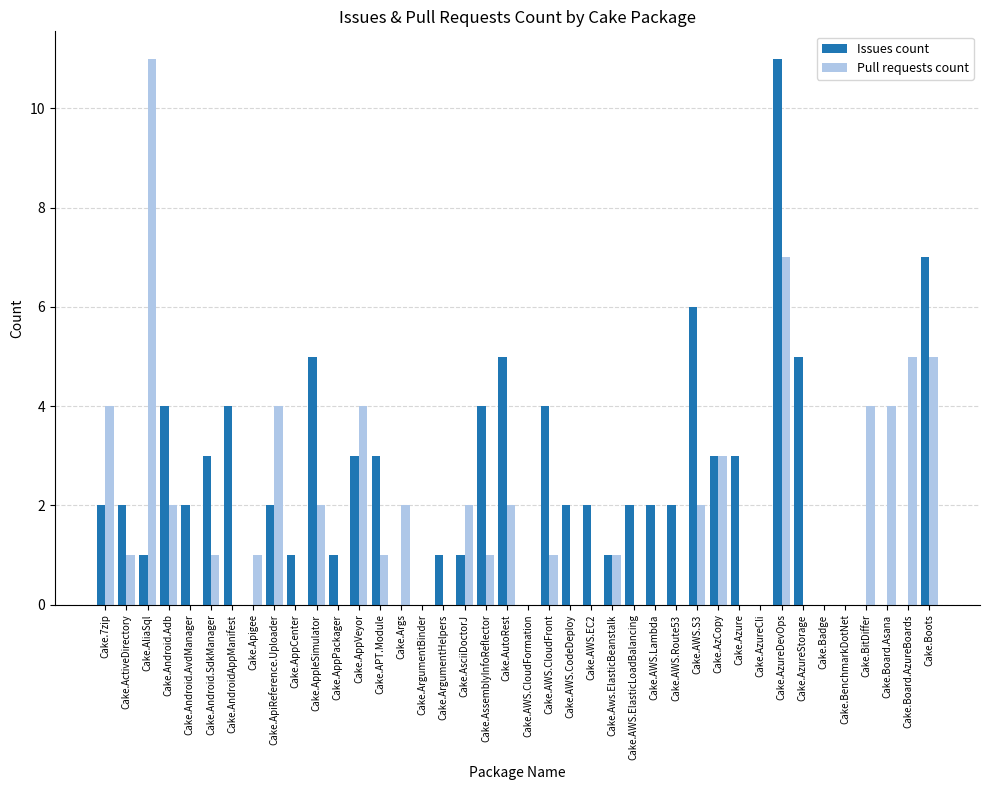

Between Cake.AppVeyor and Cake.APT.Module, which series saw the biggest shift?

Pull requests count